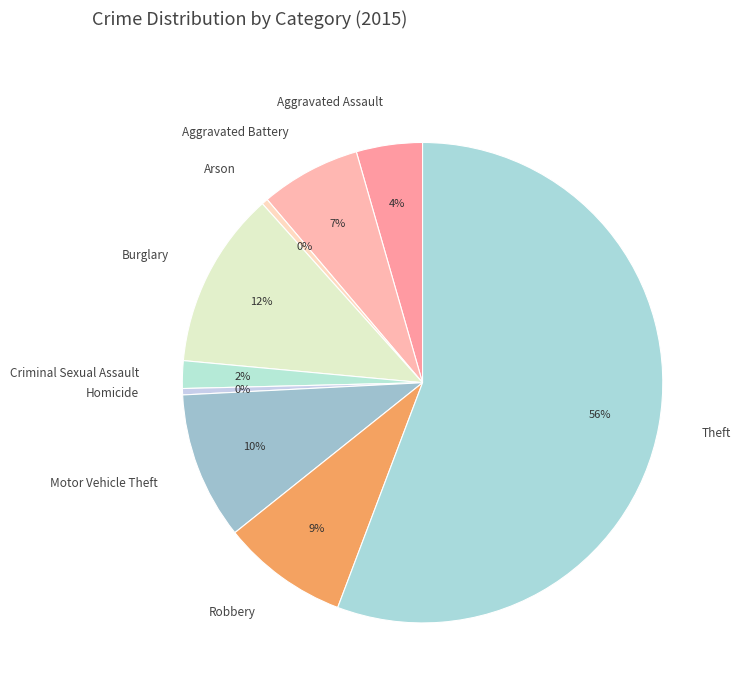

To the nearest percent, what is the average slice percentage?

11%